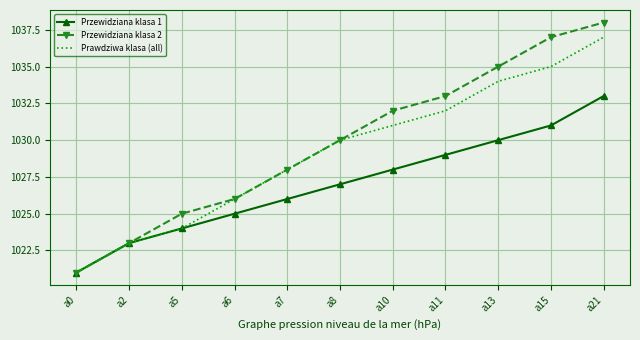

Between a2 and a15, which series saw the biggest shift?

Przewidziana klasa 2